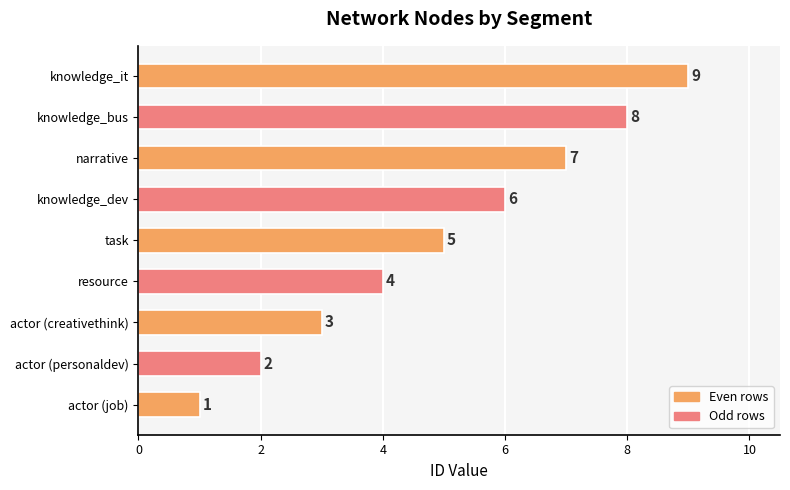

What is the sum of all values?

45